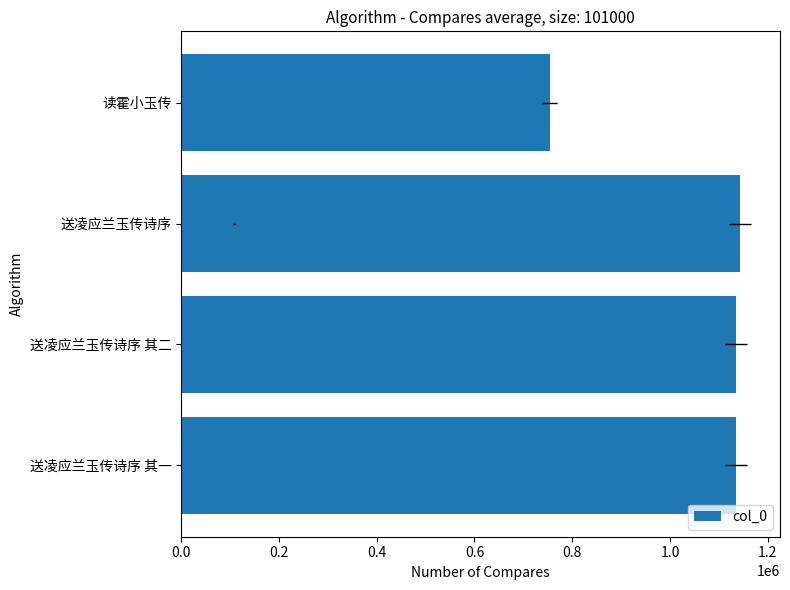

How many data points are above 1135334?

2